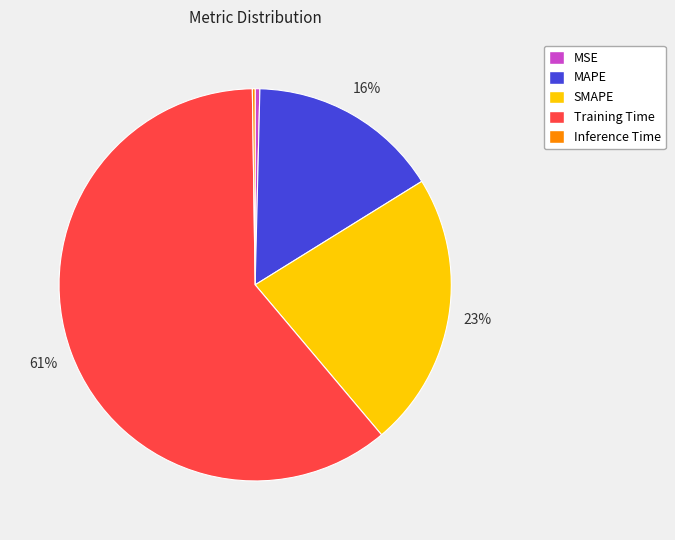

Combined, do SMAPE and Training Time account for over 50%?

Yes